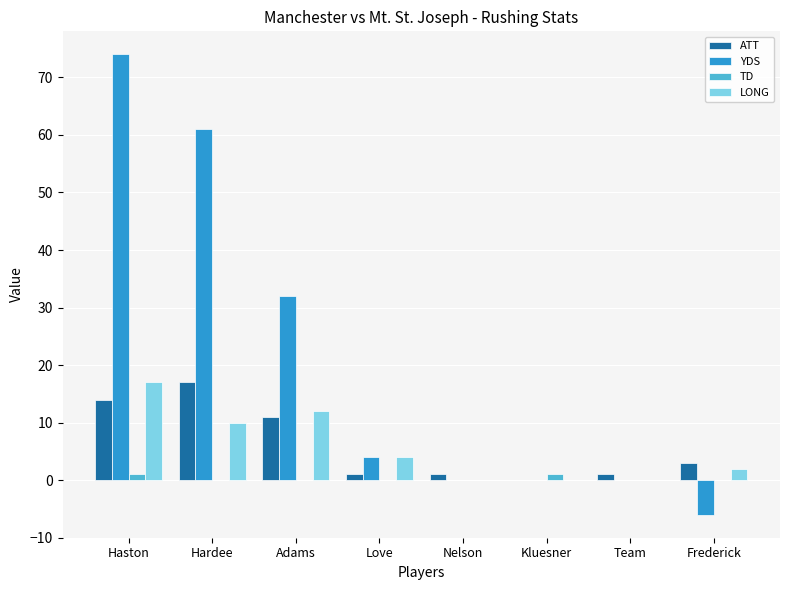

What is the sum of the TD values at Haston and Frederick?

1